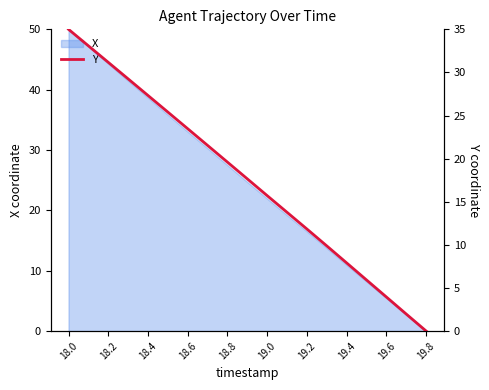

At which label does X first exceed 24?

18.0